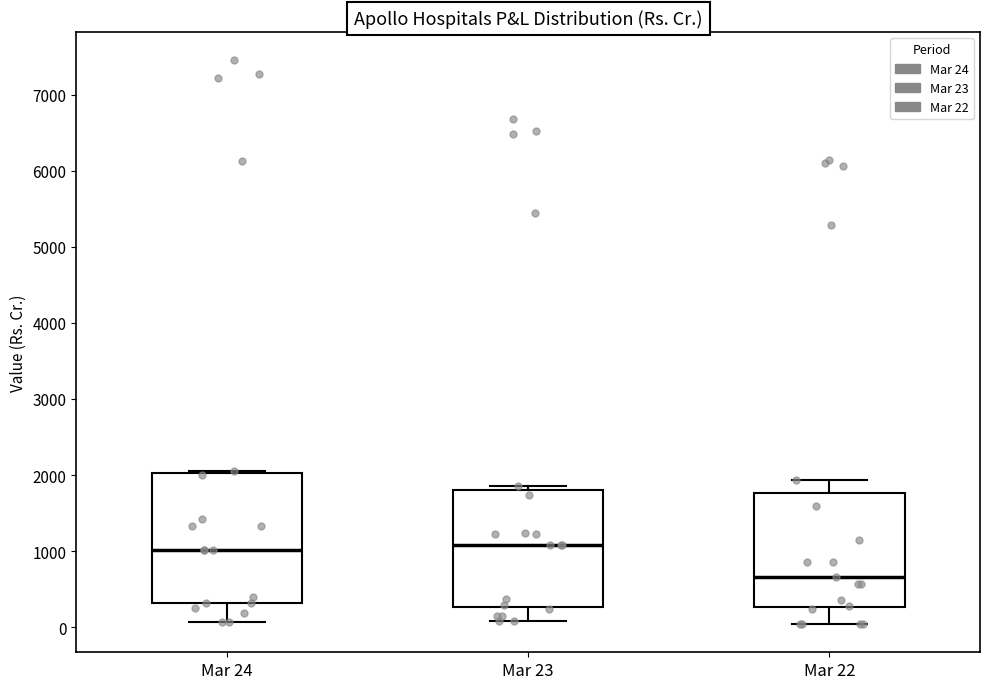

Where does the median line of the box for Mar 24 sit on the y-axis? The values are not printed on the chart, so give them approximately, as read against the axis.

1000